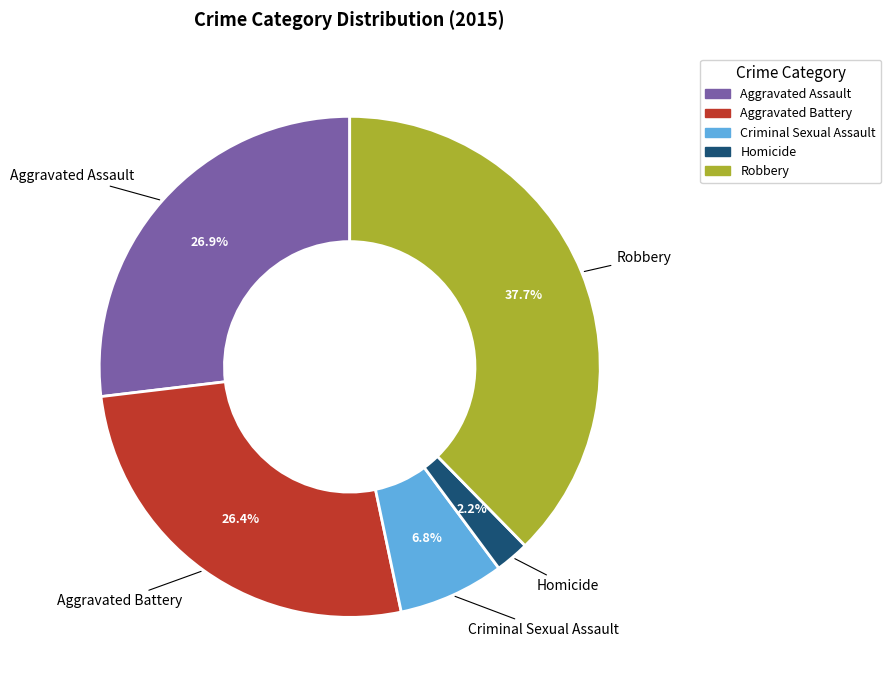

To the nearest percent, what is the difference between the Aggravated Battery and Homicide slice percentages?

24%